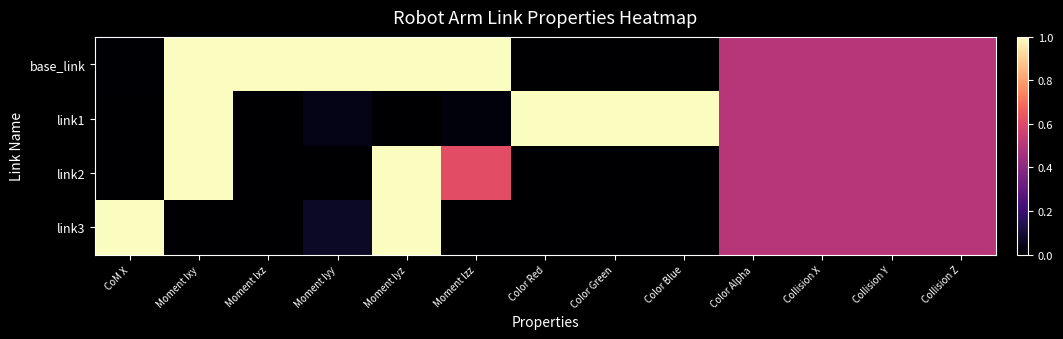

List the series in order of their overall mean, lowest first.

link3, link2, link1, base_link